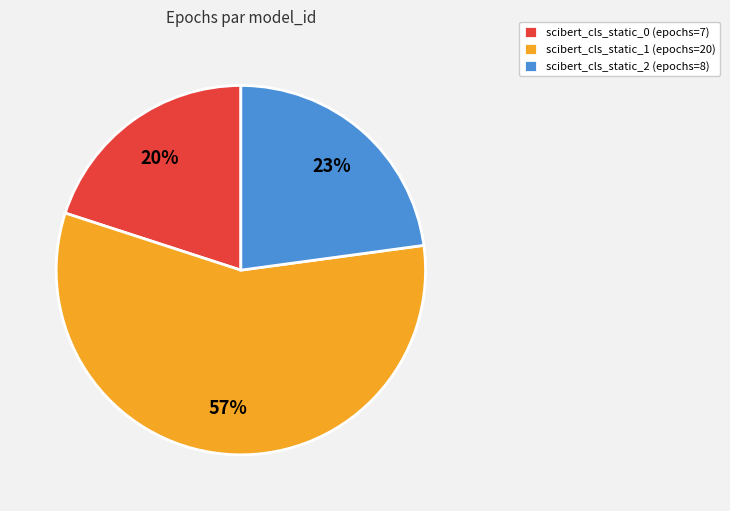

Count the number of slices in the pie.

3